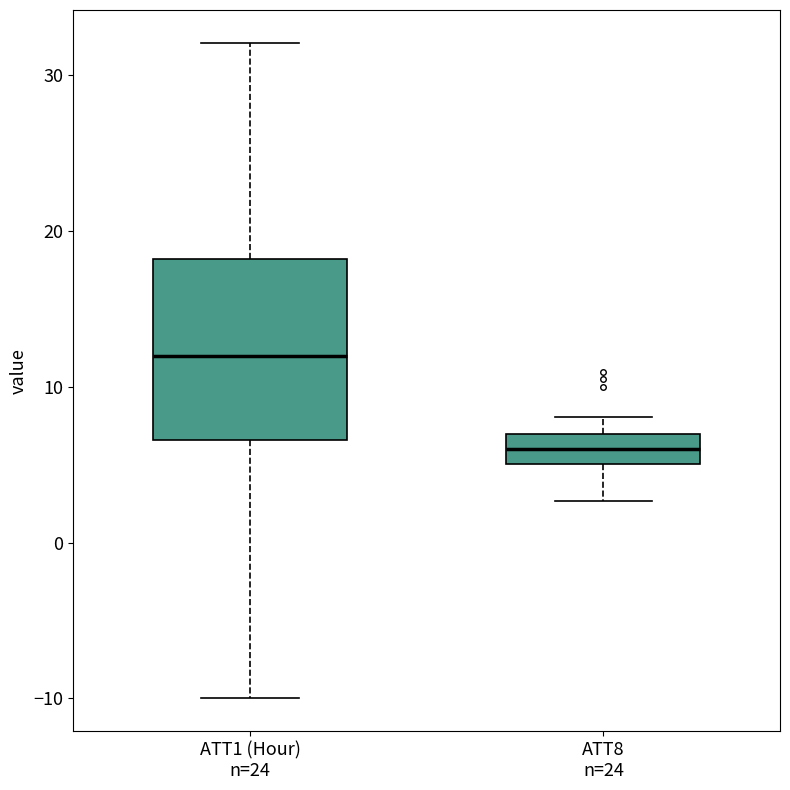

Where is the lower edge of the box for ATT1 (Hour) n=24 on the y-axis? The values are not printed on the chart, so give them approximately, as read against the axis.

7